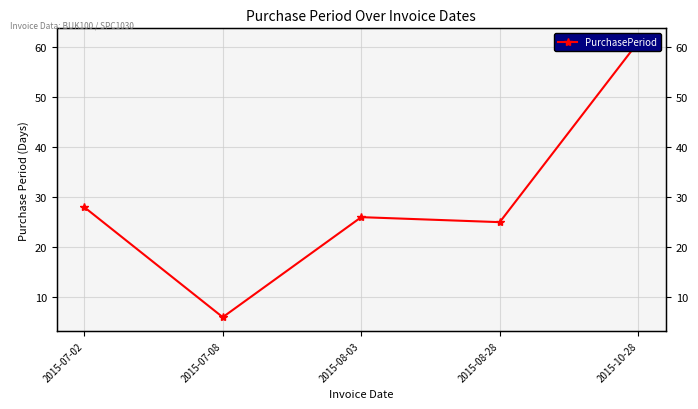

What is the ratio of the value at 2015-08-28 to the value at 2015-07-08?

4.2